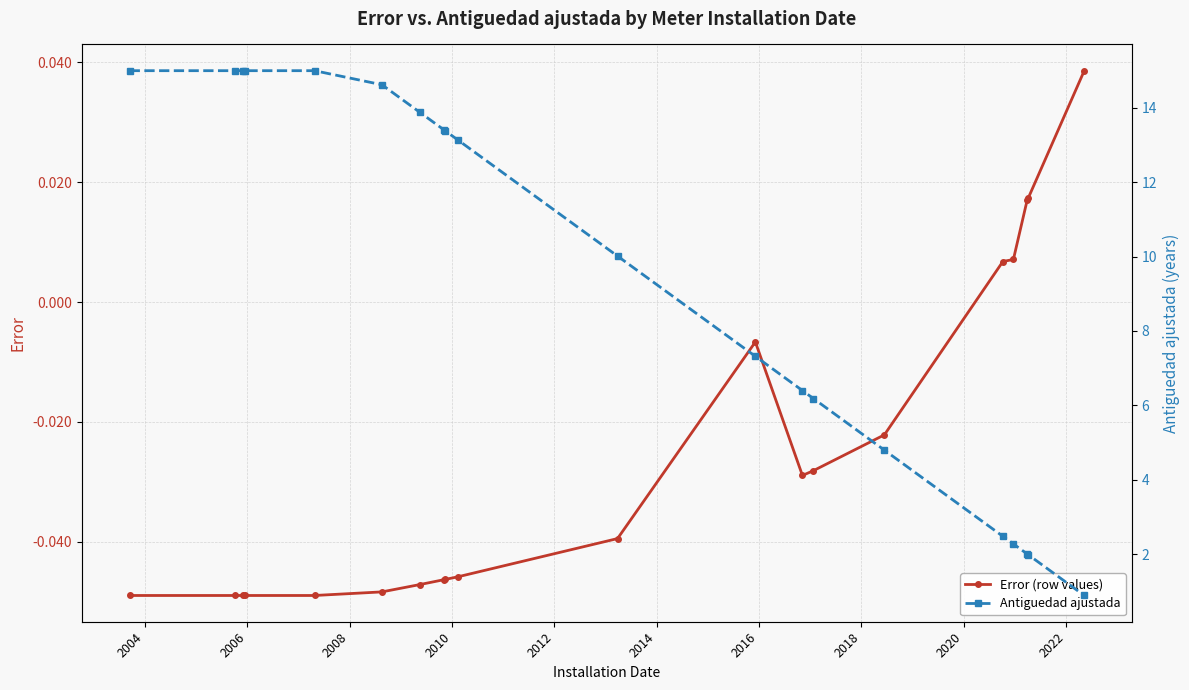

How many values in the Error (row values) series are below 0?

15